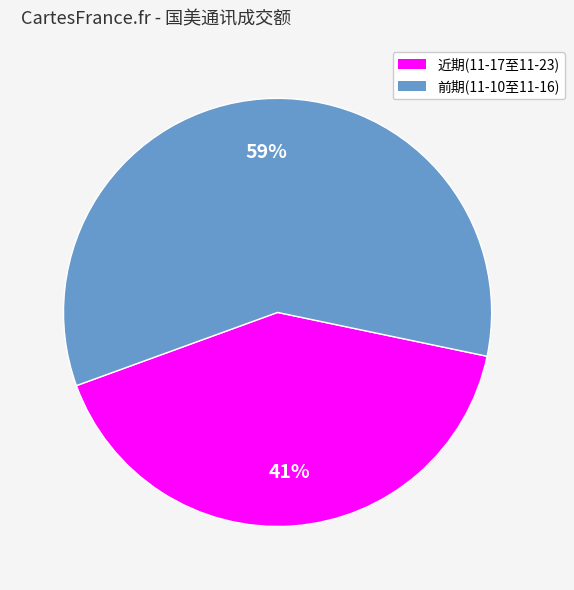

To the nearest percent, what is the average slice percentage?

50%